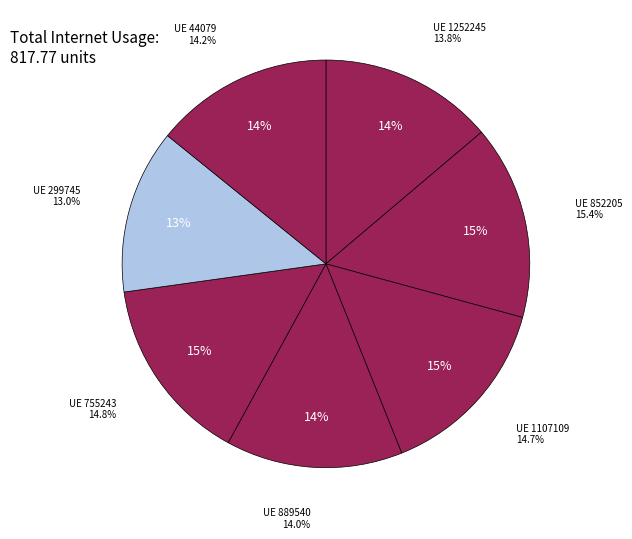

Does 852205 represent more than half of the total?

No